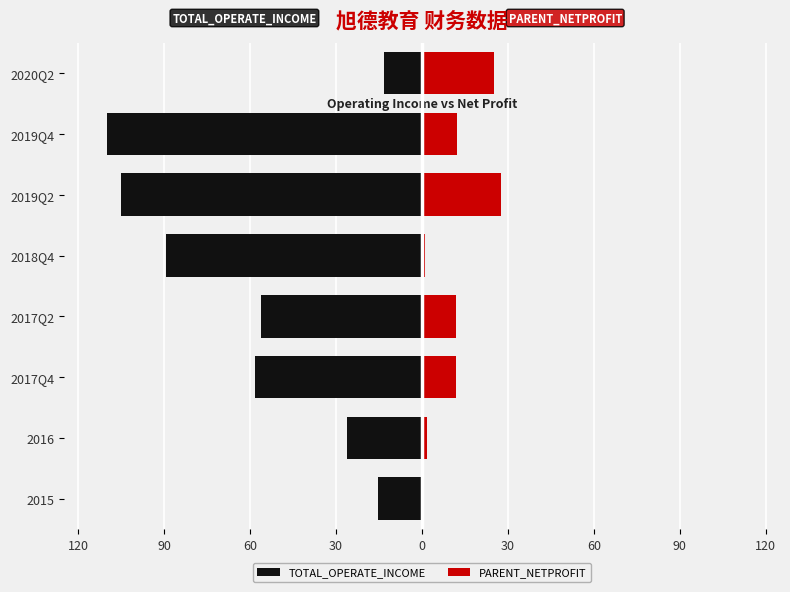

Does the chart contain any negative values?

Yes